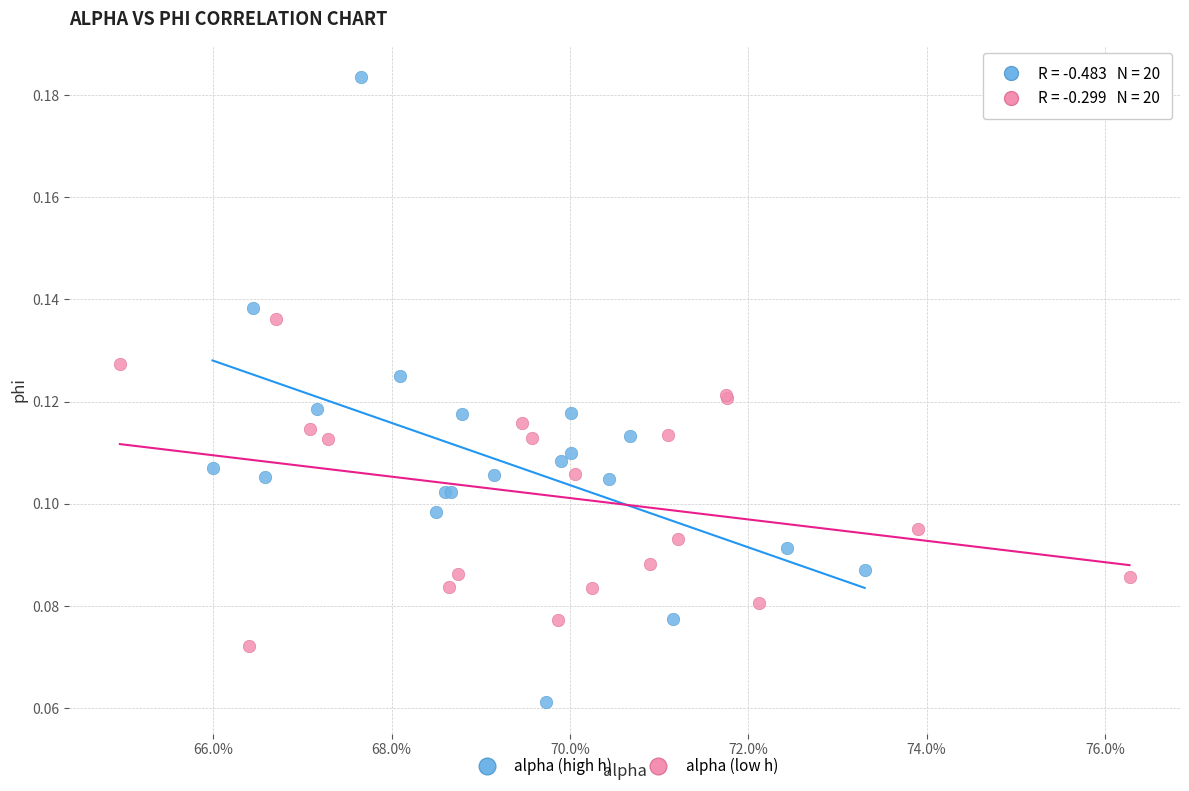

Which series reaches the maximum Y coordinate?

alpha (high h)